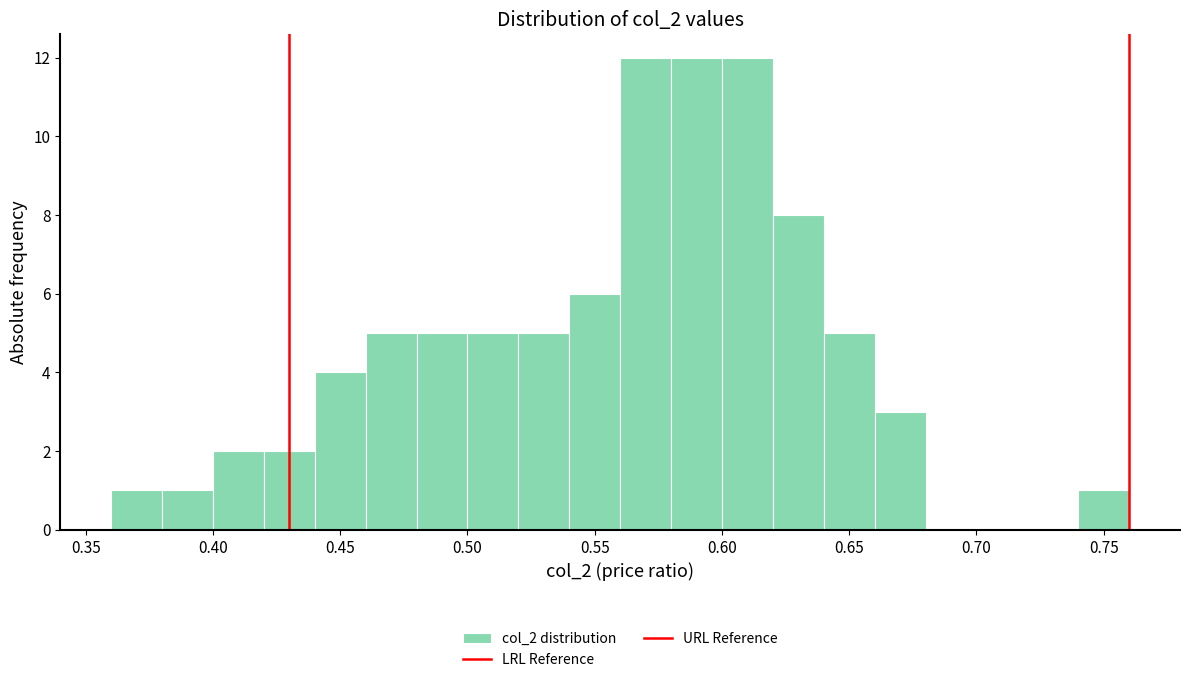

What is the height of the bar covering 0.40 to 0.42 on the x-axis? The values are not printed on the chart, so give them approximately, as read against the axis.

2